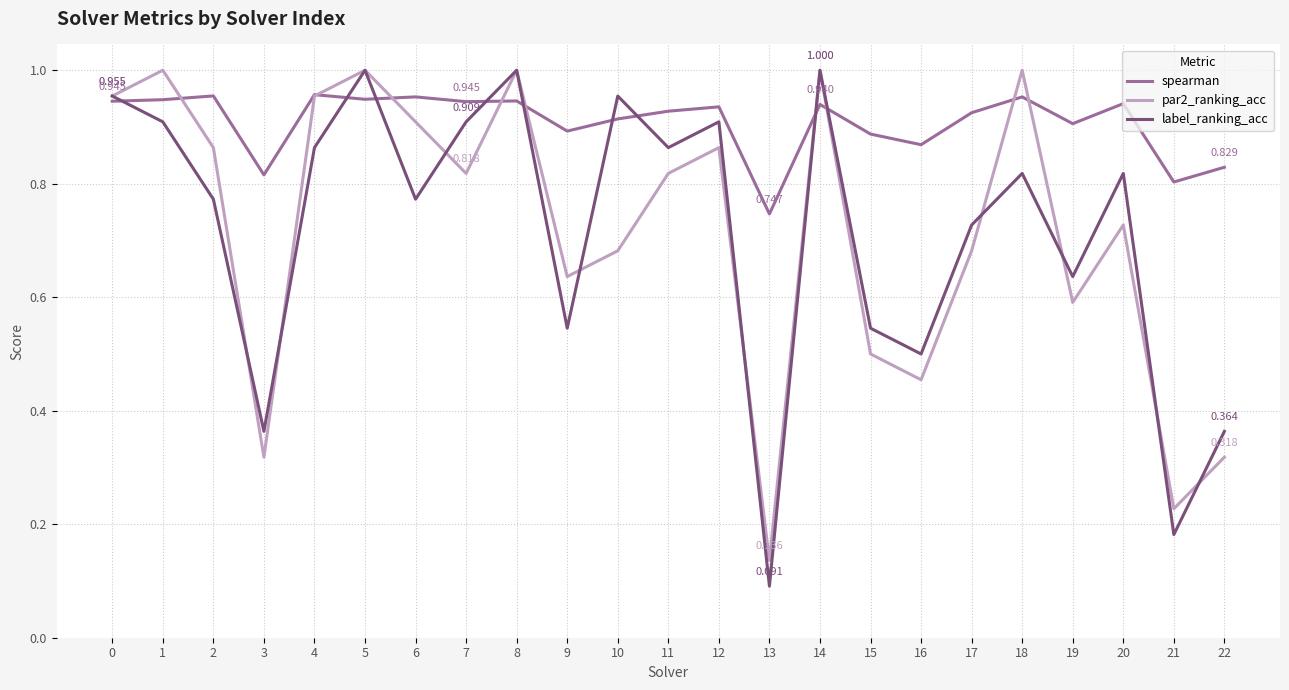

Which series has the largest total across all categories?

spearman